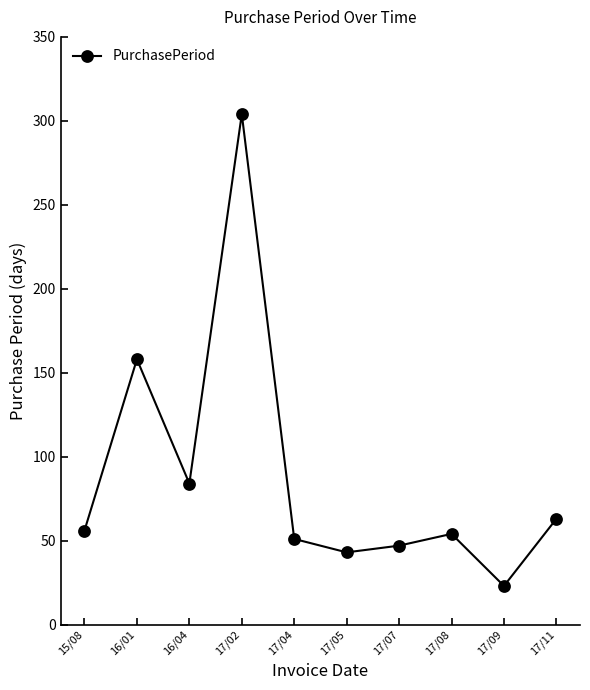

How many data points does each series have?

10